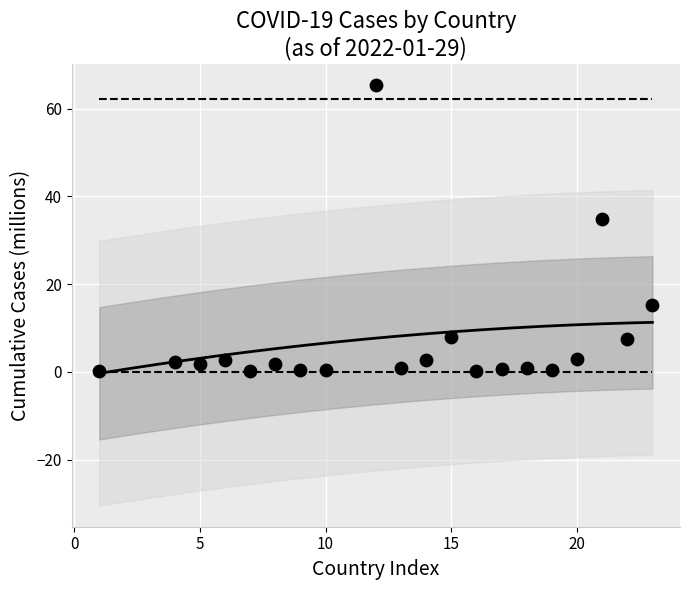

What Y value in the scatter plot is closest to 32?

34.7